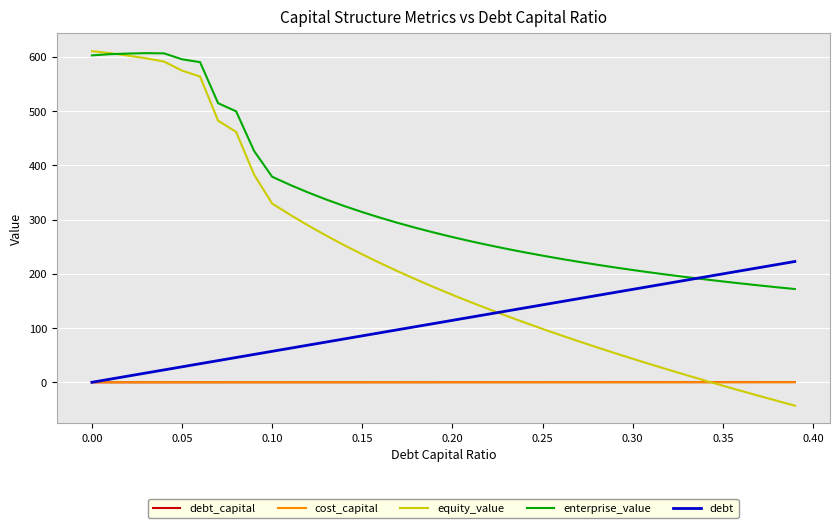

True or false: cost_capital and enterprise_value intersect in this chart.

False